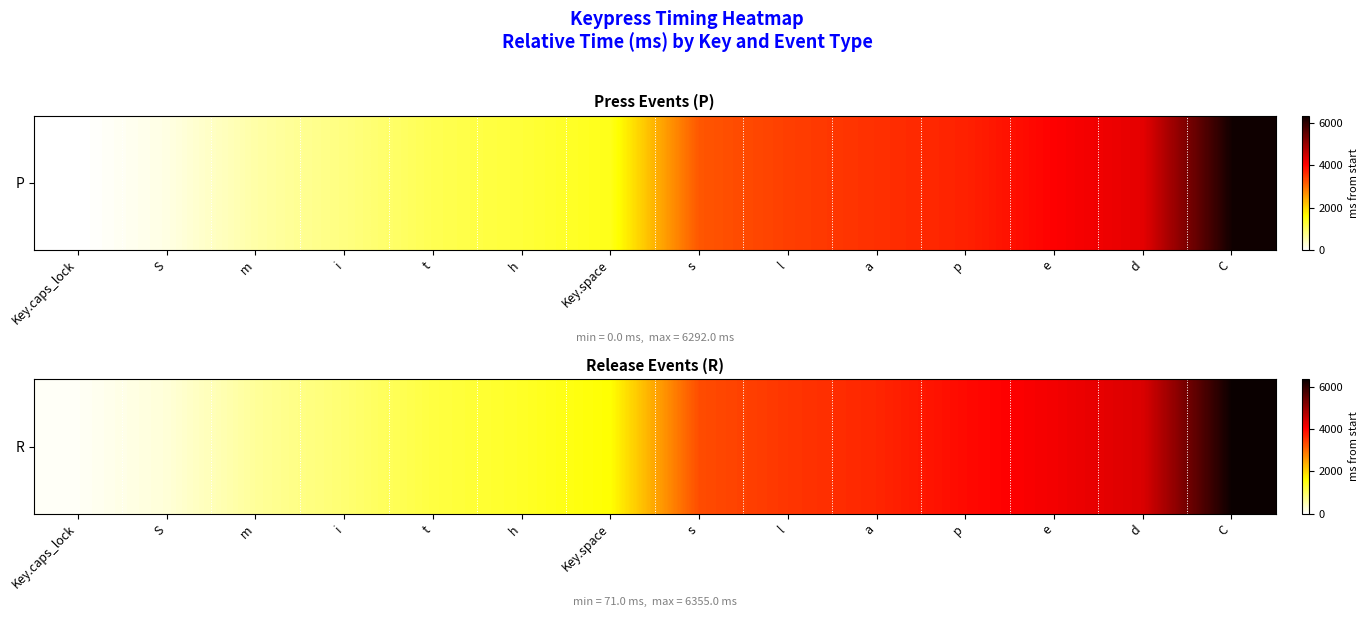

Rank the categories by value from highest to lowest.

C, d, e, p, a, l, s, Key.space, h, t, i, m, S, Key.caps_lock